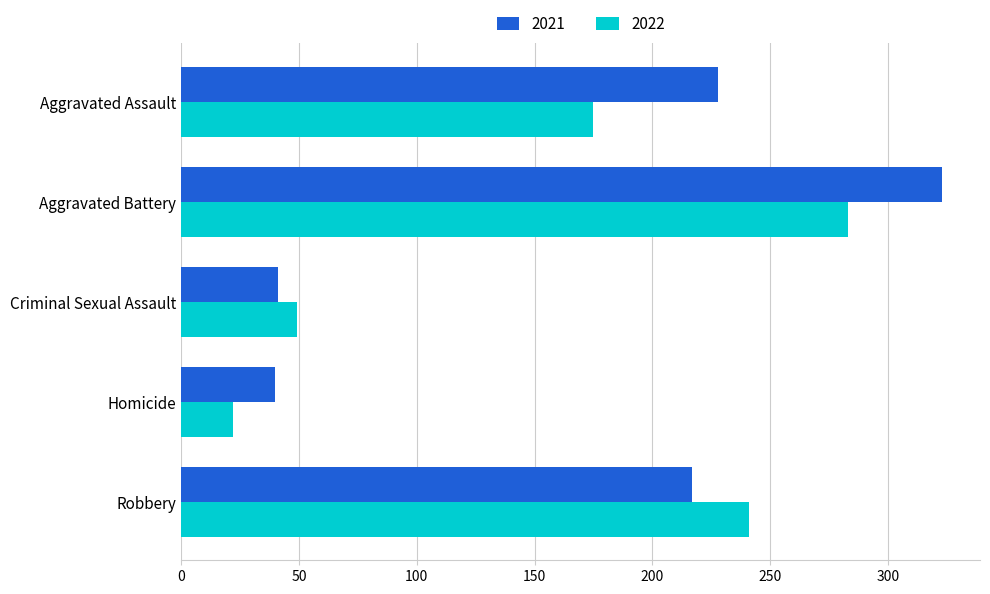

True or false: 2021 has a value of 217 at Robbery.

True